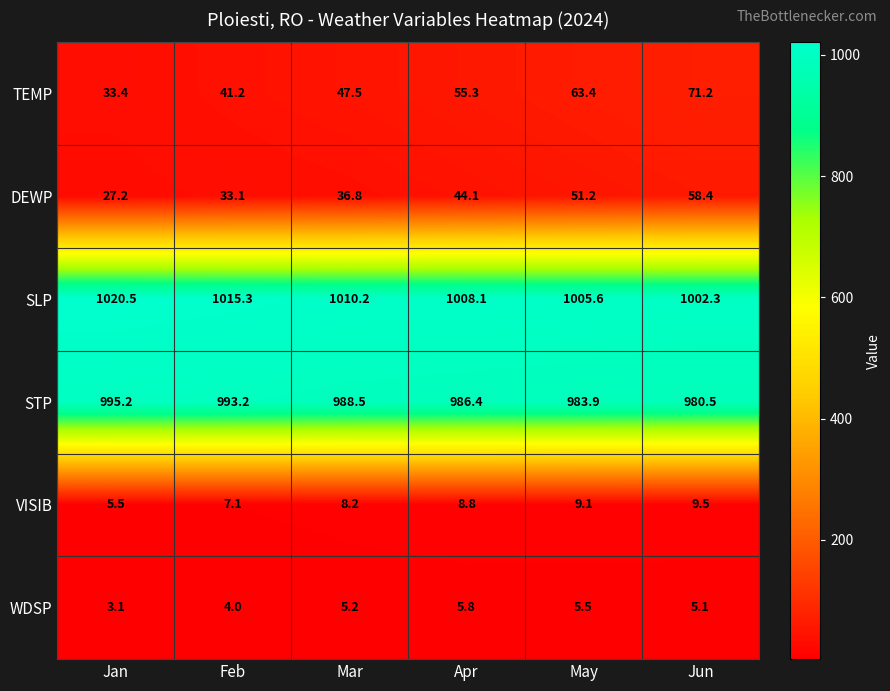

List the series in order of their peak value, lowest first.

WDSP, VISIB, DEWP, TEMP, STP, SLP